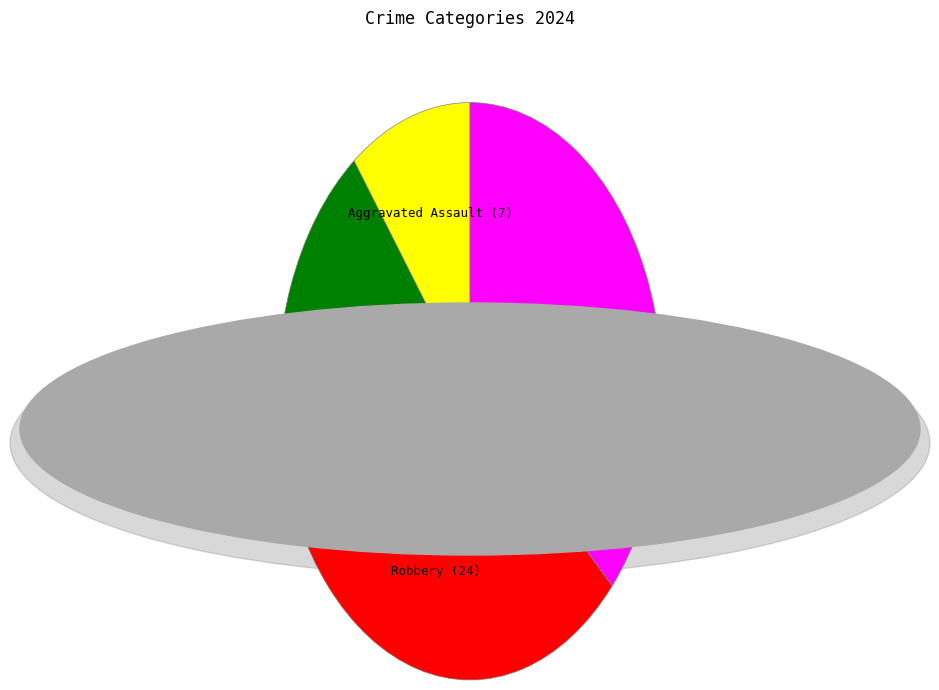

Combined, do Theft and Aggravated Assault account for over 50%?

No